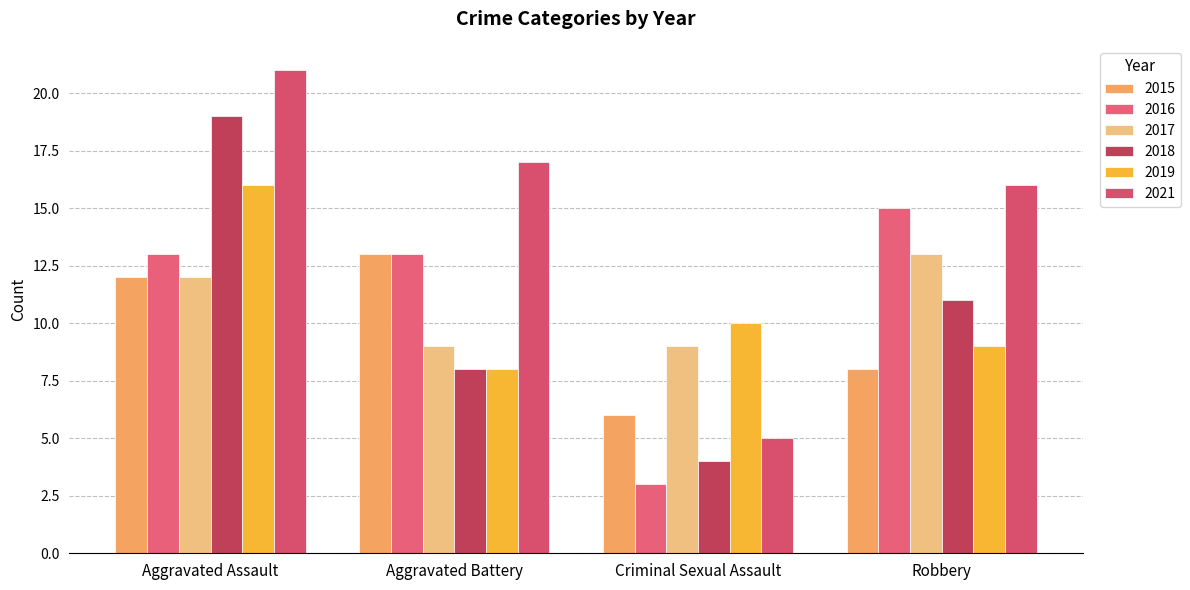

At which category does the chart reach its minimum across all series?

Criminal Sexual Assault